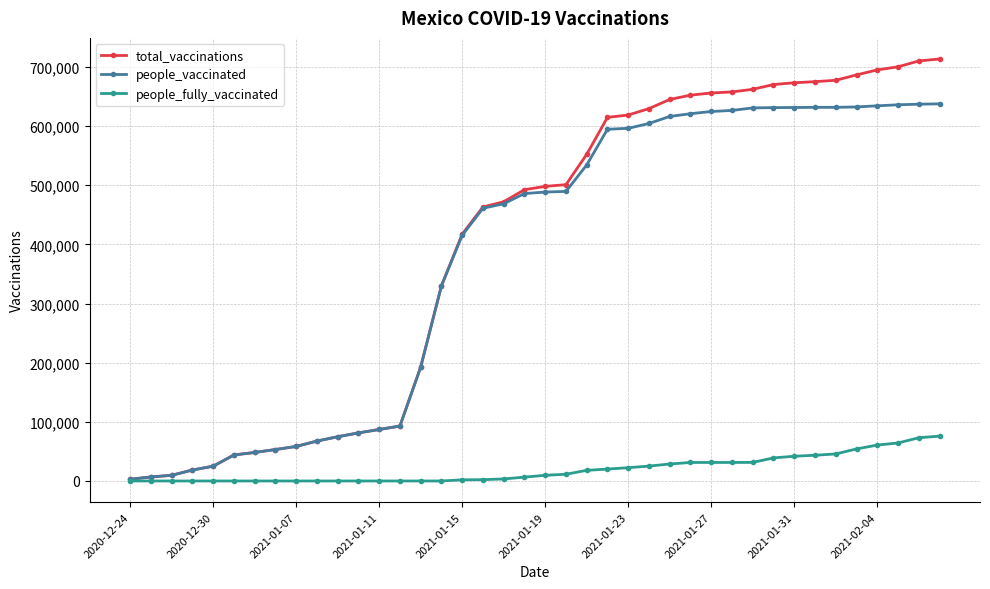

What is the maximum value for total_vaccinations?

713517